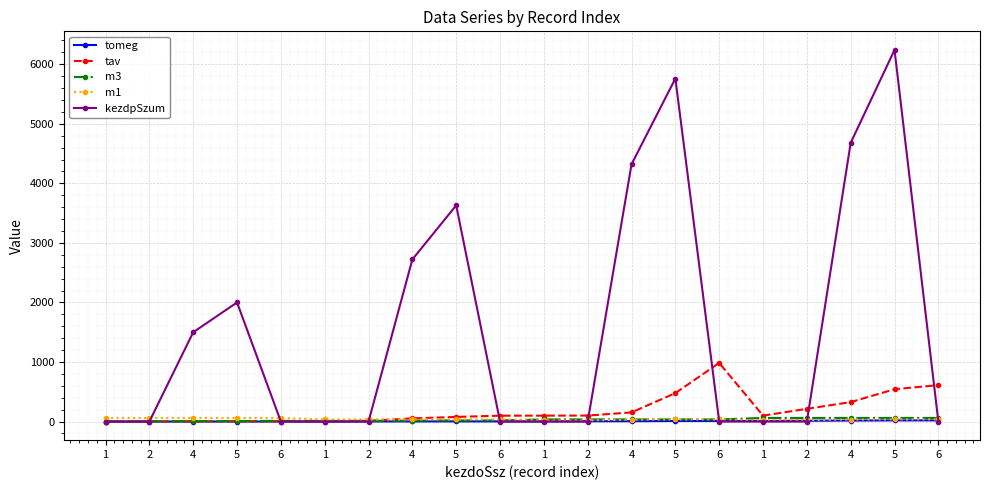

How many data points does each series have?

20